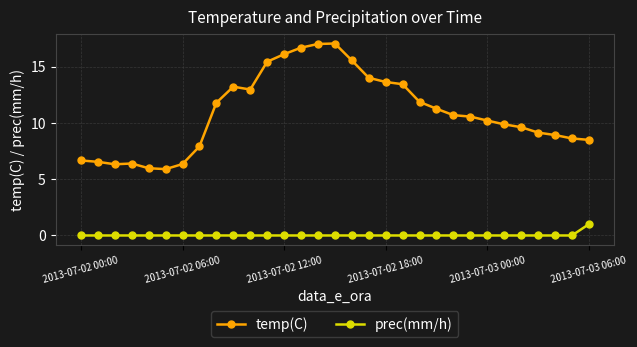

Which series has the widest spread of values?

temp(C)